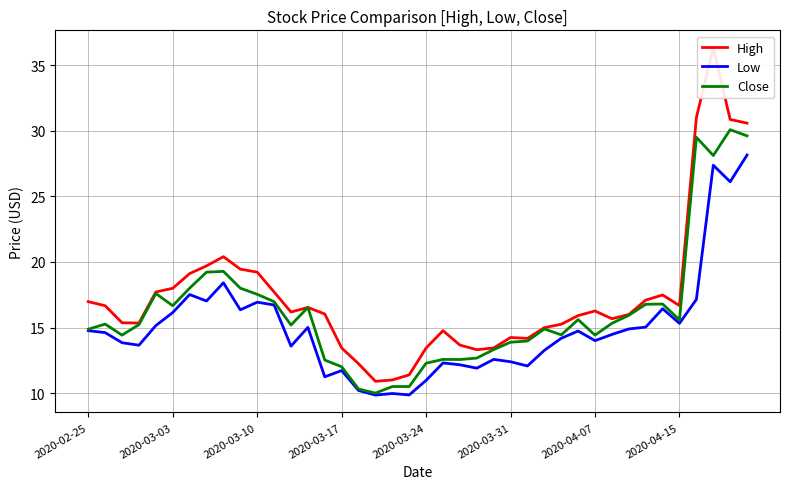

Is this an area chart (filled region under the line)?

No